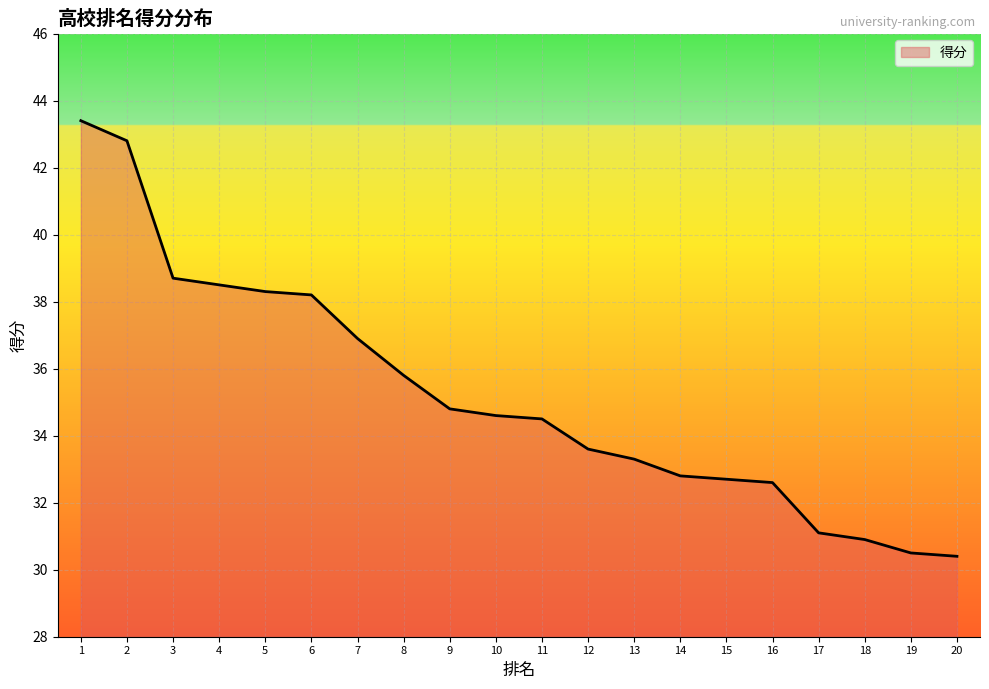

Read the value at 20.

30.4